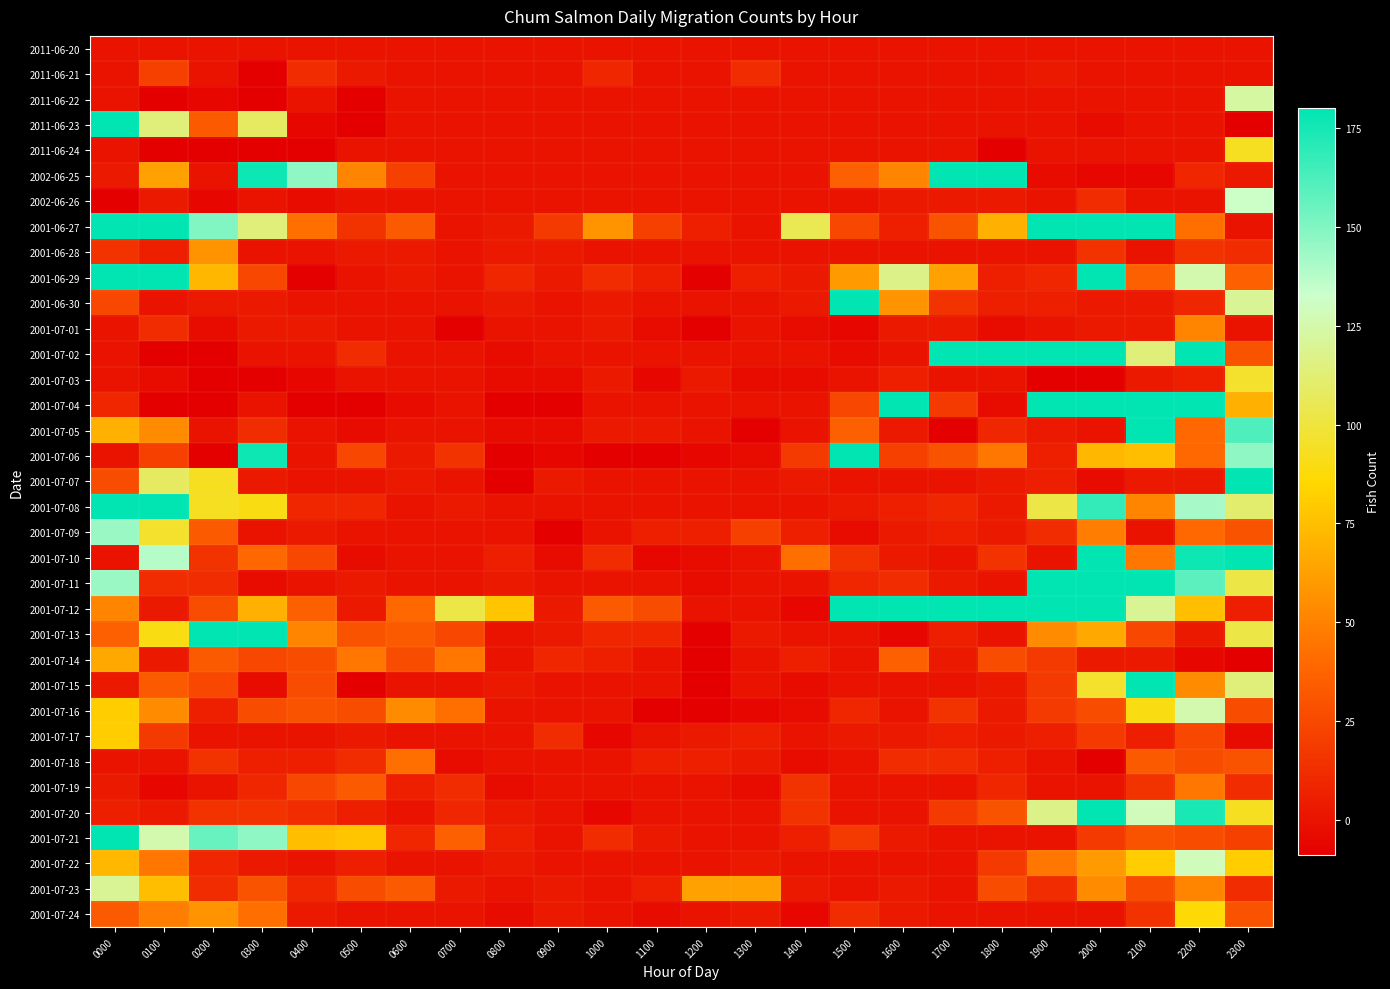

Between 1200 and 0000, which is larger?

1200